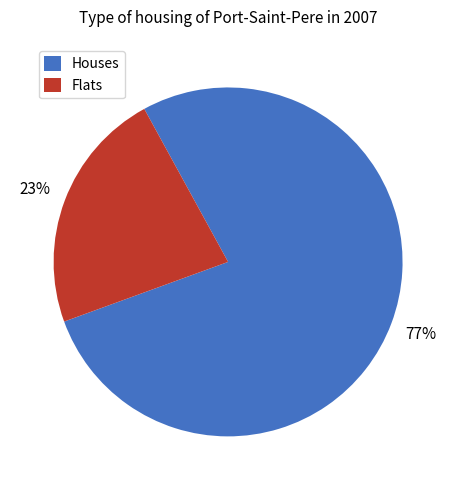

Does Flats represent more than half of the total?

No